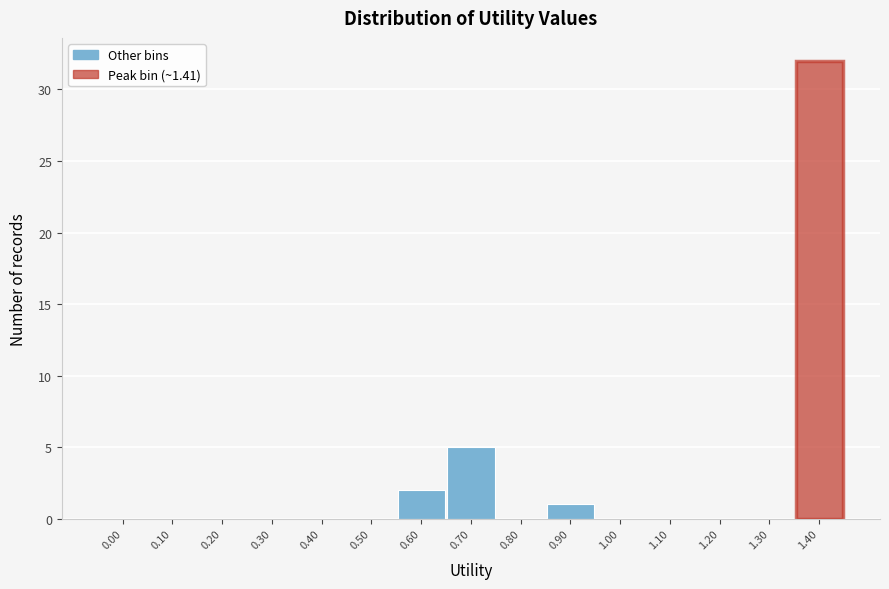

Reading left to right, extract all data points from this chart.

0.00=0	0.10=0	0.20=0	0.30=0	0.40=0	0.50=0	0.60=2	0.70=5	0.80=0	0.90=1	1.00=0	1.10=0	1.20=0	1.30=0	1.40=32